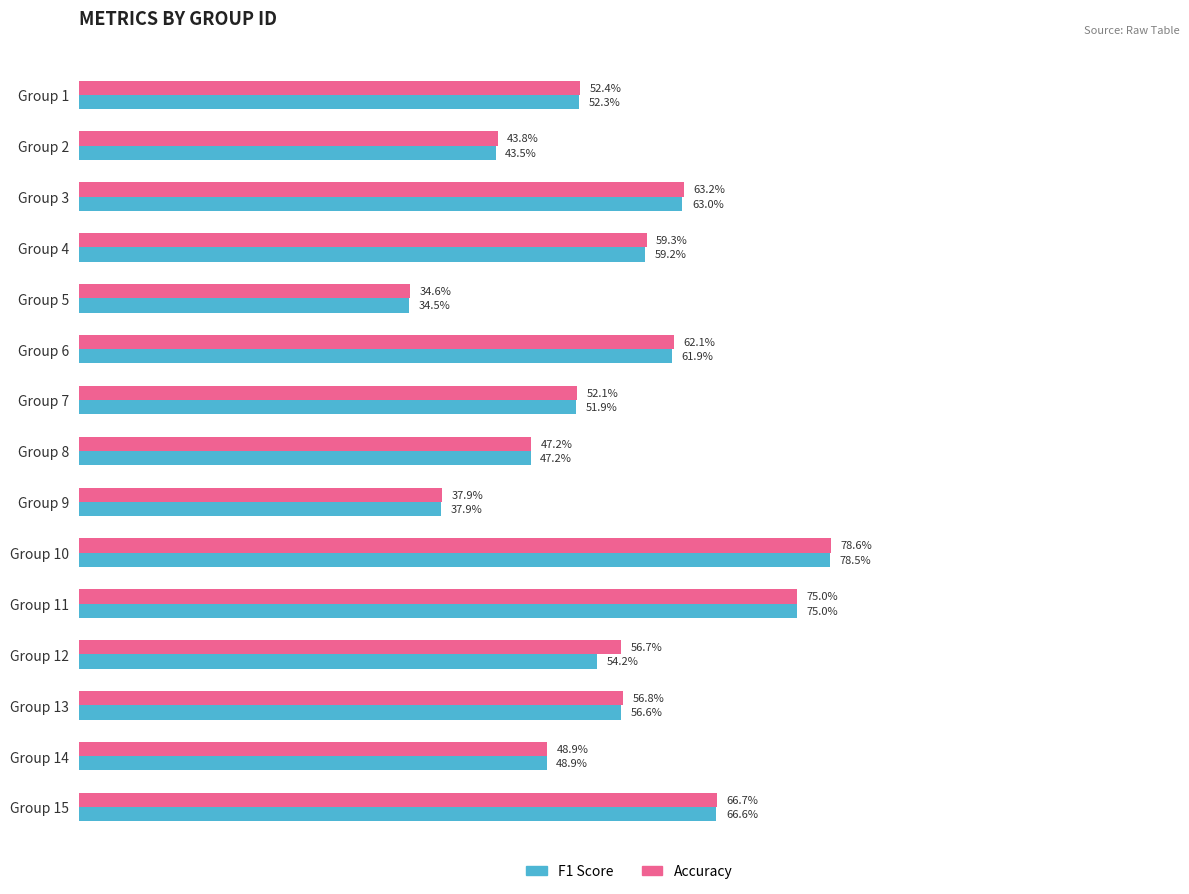

What is the maximum value shown in the chart?

0.8